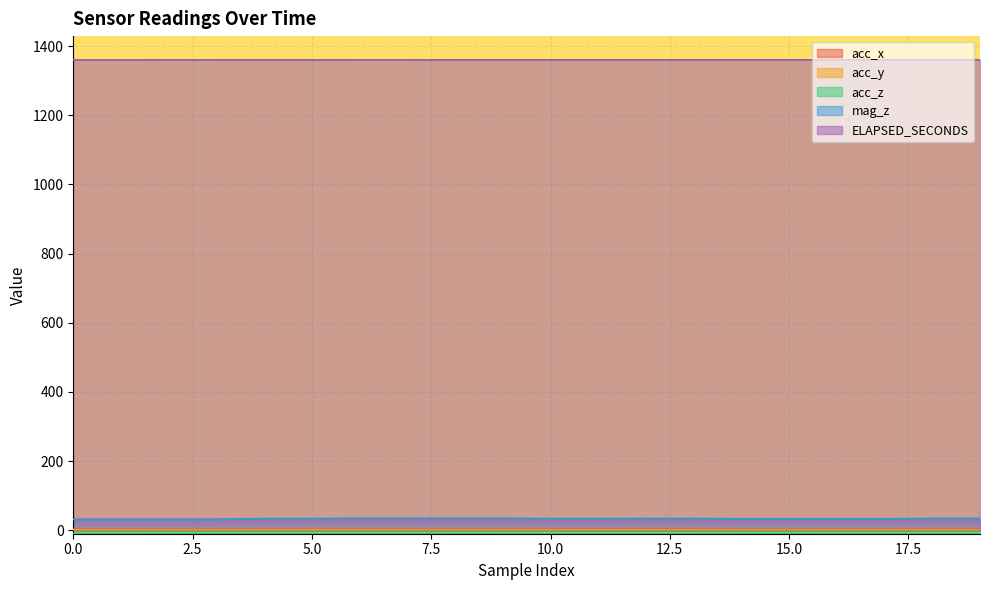

Which category has the lowest value in the acc_y series?

10